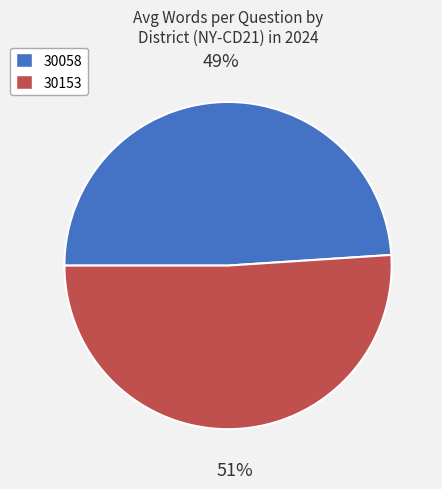

What is the largest slice in the pie chart?

30153